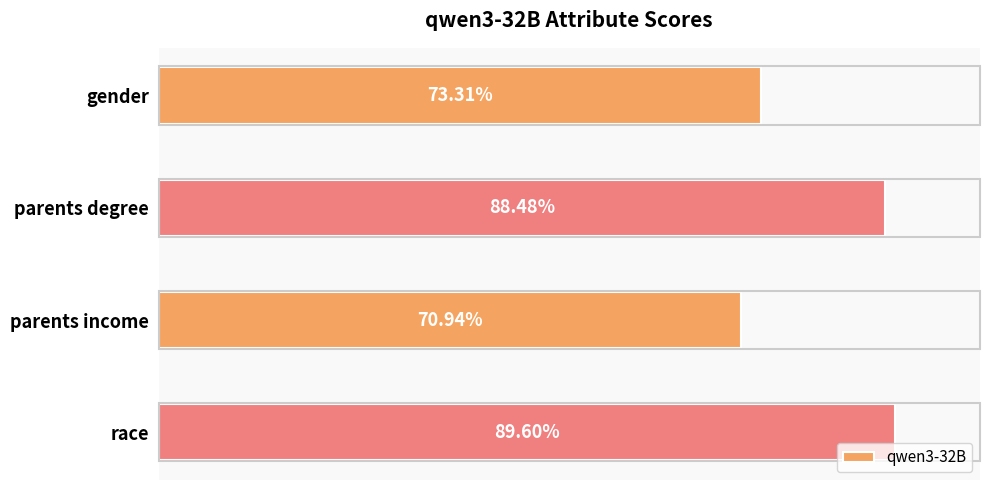

Are the bars horizontal?

Yes